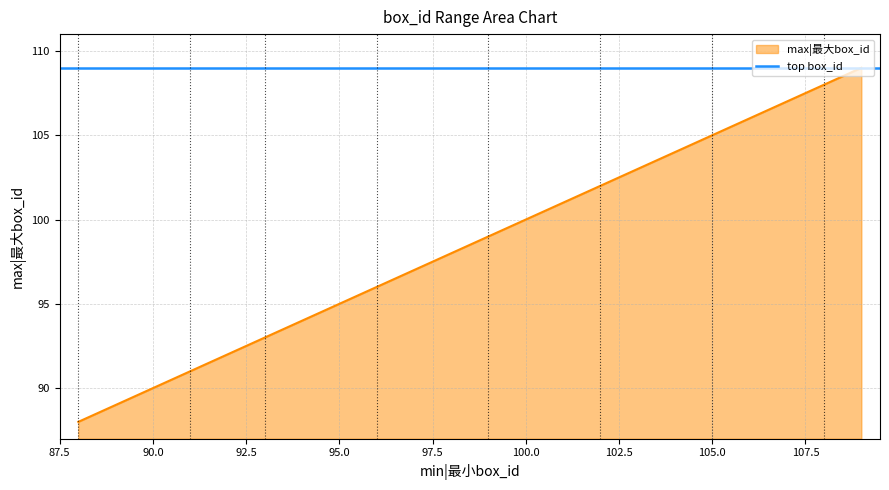

How many lines are shown in the chart?

1